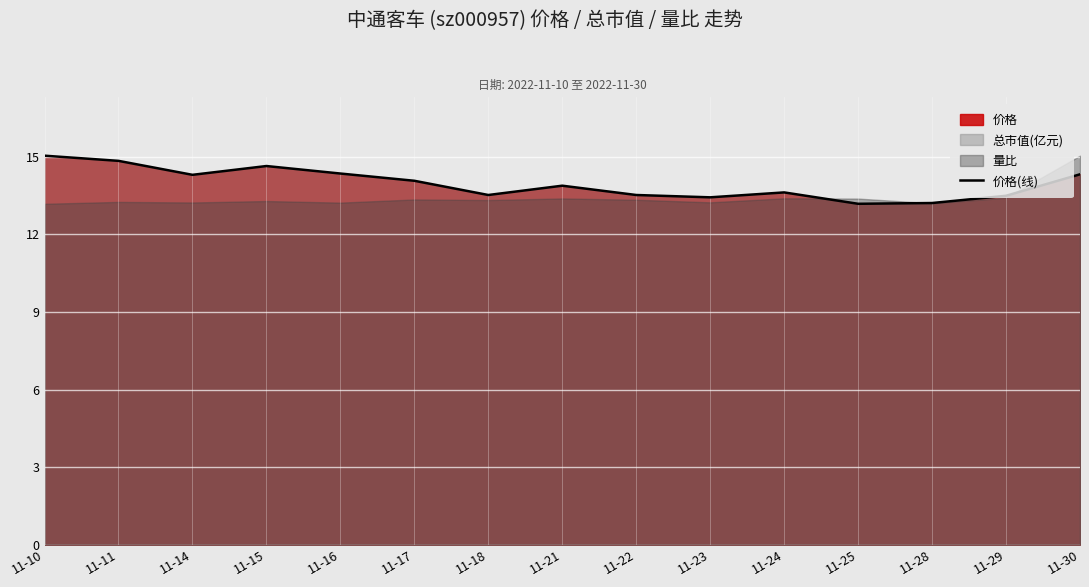

What is the value of the 8th point from the left?

13.9